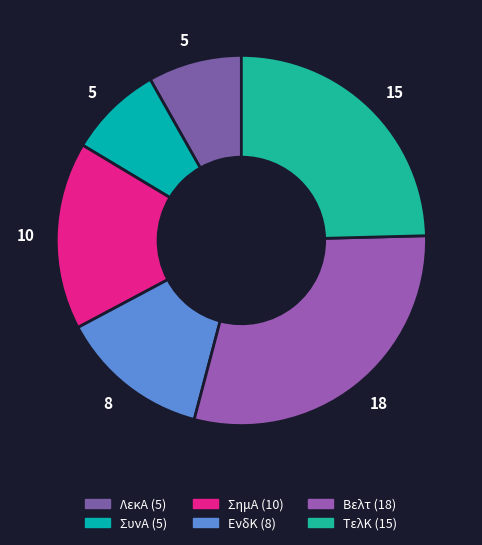

Count the number of slices in the pie.

6